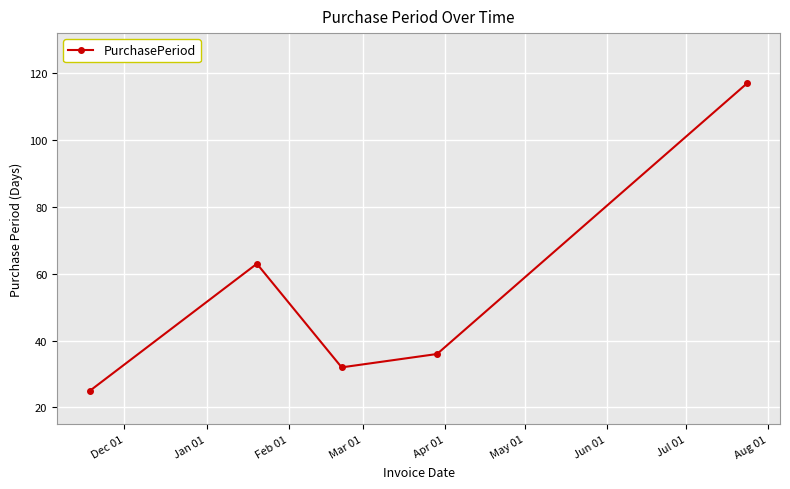

Reading left to right, extract all data points from this chart.

25	63	32	36	117